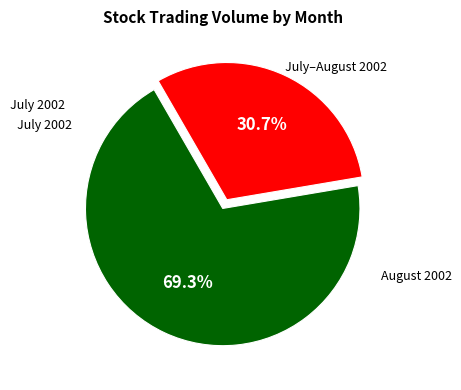

Does any single category account for the majority?

Yes